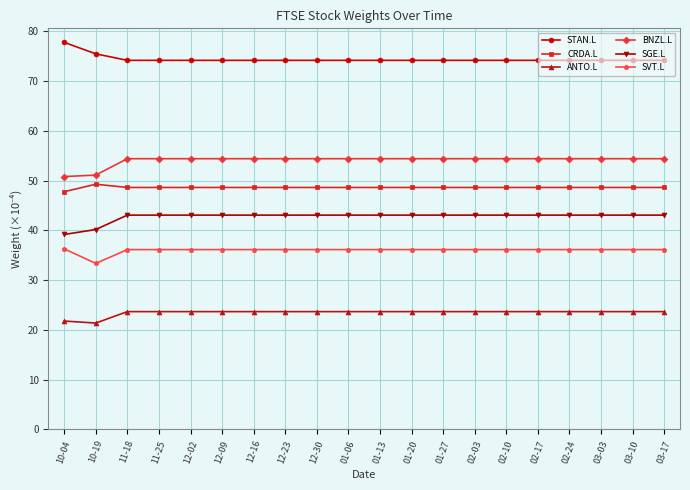

How many values in the ANTO.L series exceed 23?

18